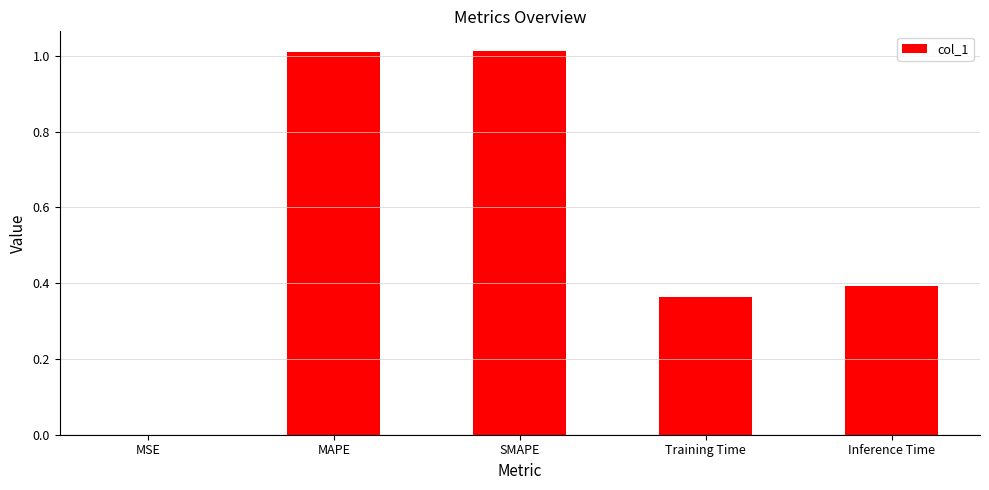

What is the change in value from MSE to MAPE?

+1.0